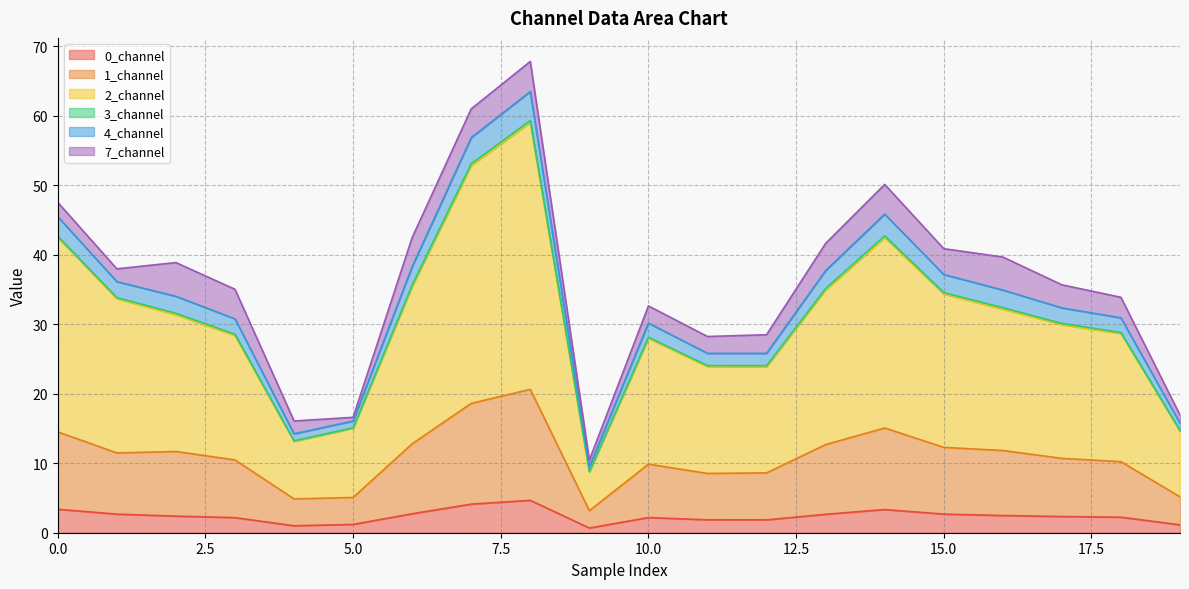

What is the highest value of the 0_channel series?

4.7